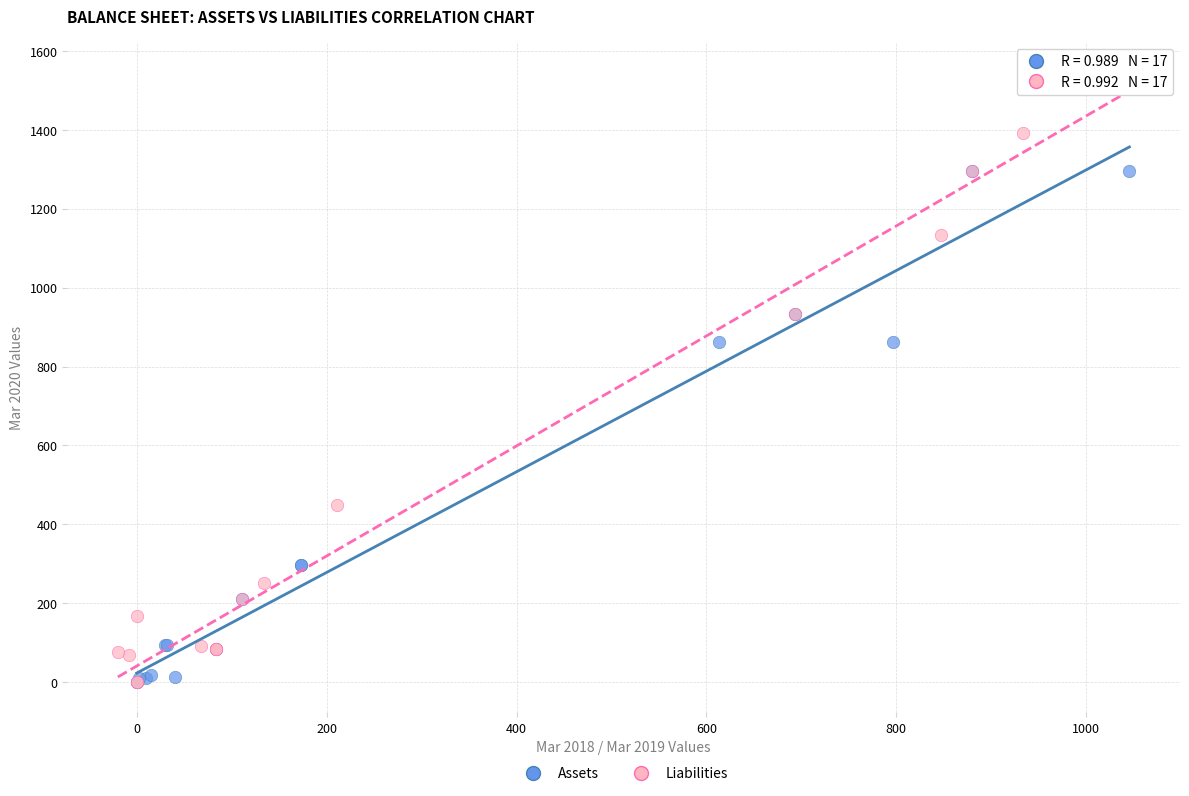

Which series contains the highest Y value?

Liabilities